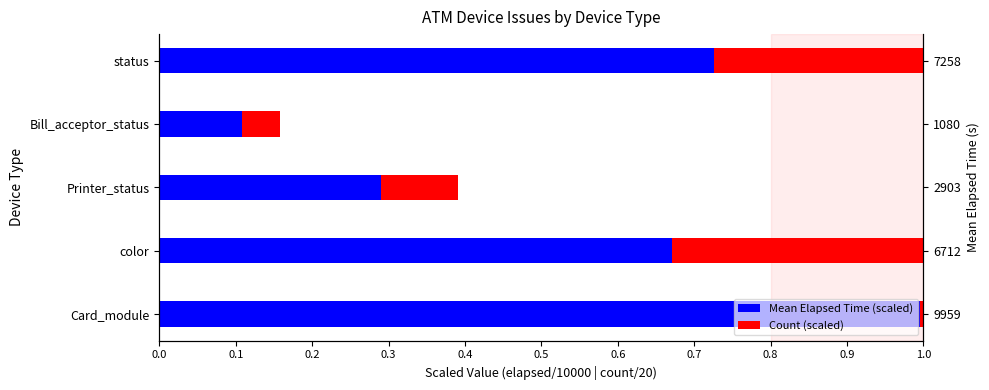

What is the greatest value displayed?

1.0